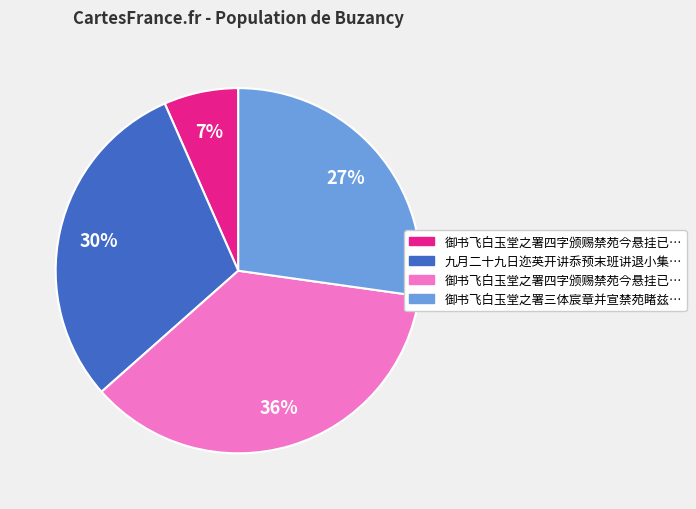

To the nearest percent, what is the average slice percentage?

25%